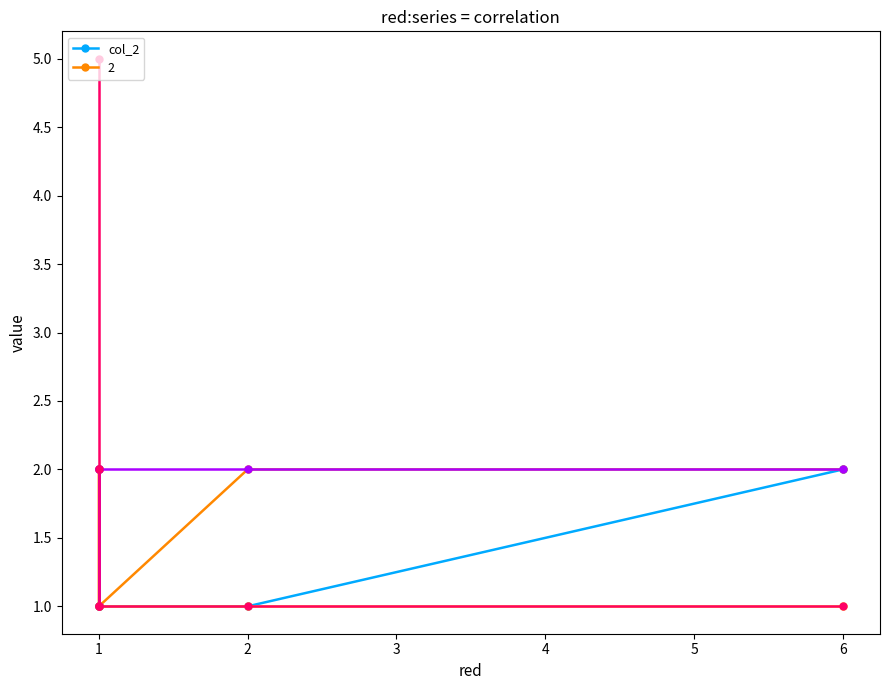

What is the difference between the maximum and minimum values?

1